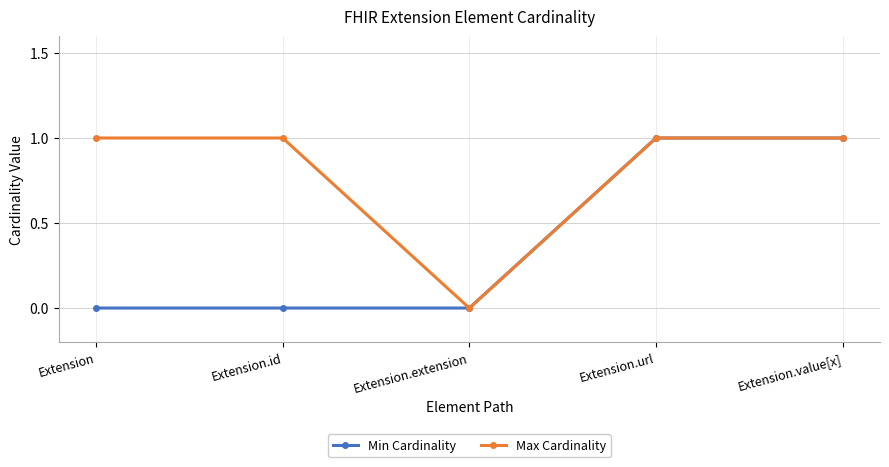

Between Extension.id and Extension.extension, which series saw the biggest shift?

Max Cardinality